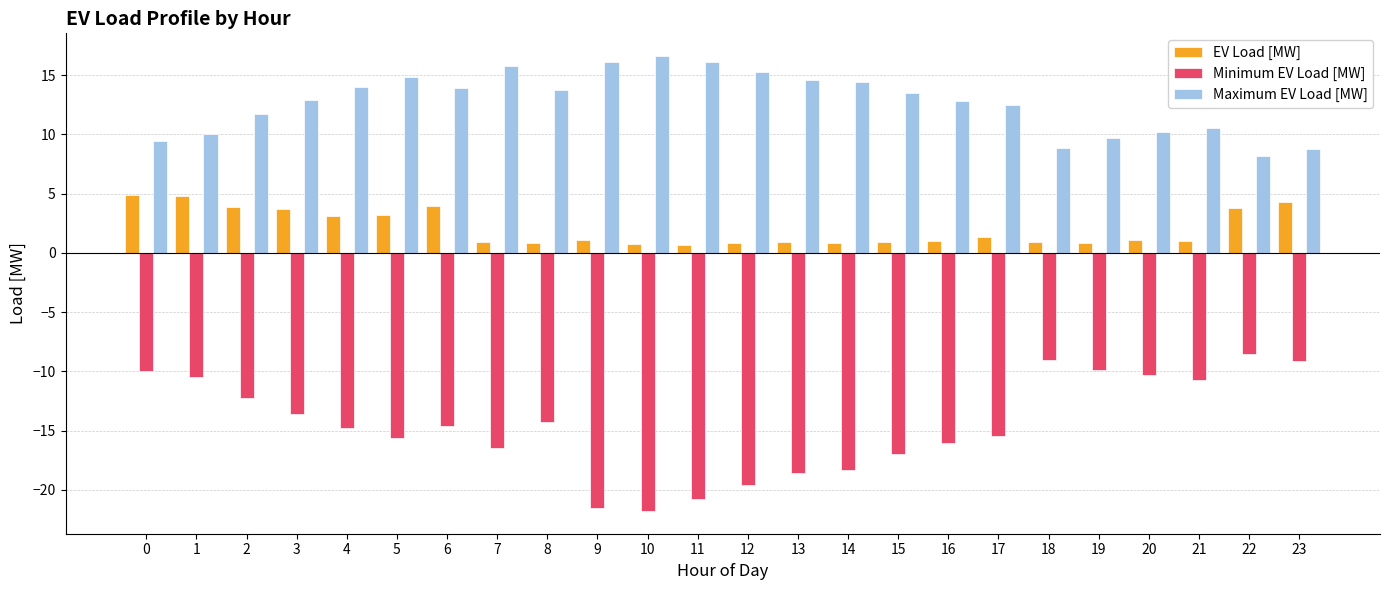

Are the bars horizontal?

No